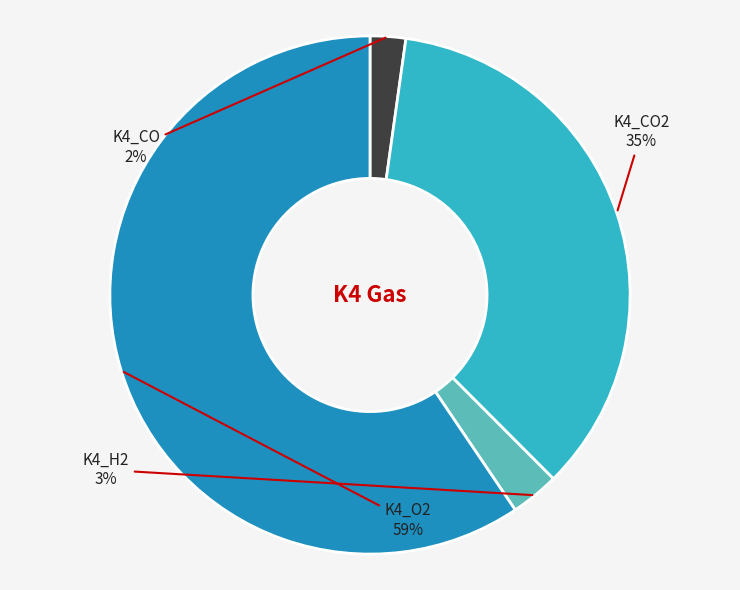

To the nearest percent, what is the average slice percentage?

25%